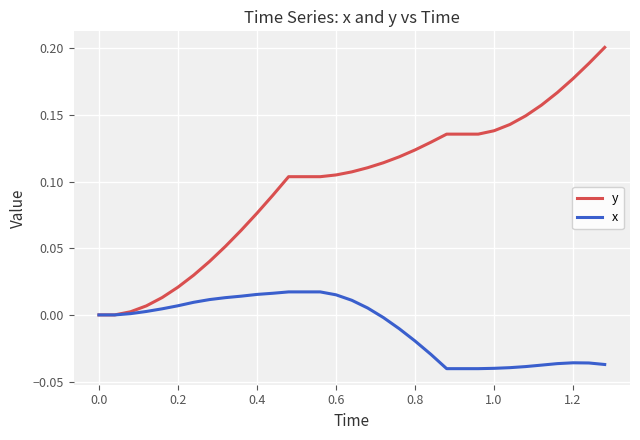

Which series has the largest total across all categories?

y